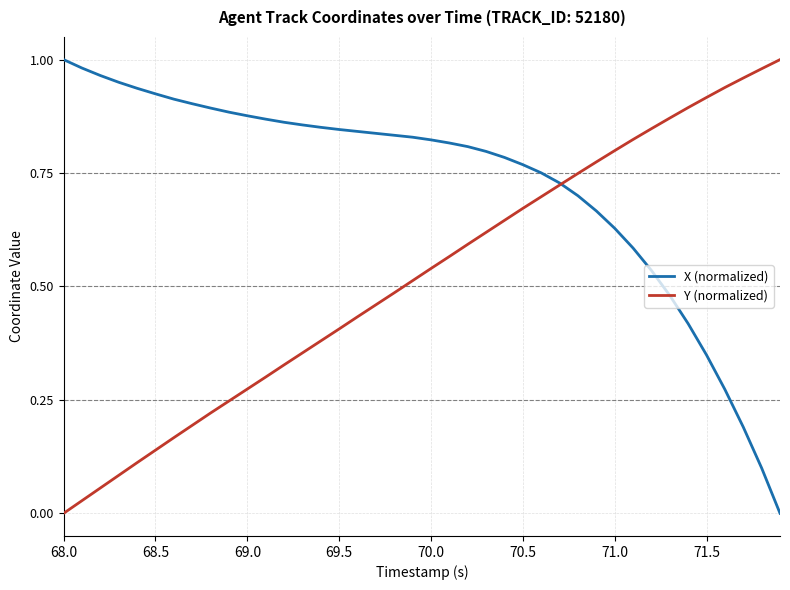

Rank the series by their average value, from highest to lowest.

X (normalized), Y (normalized)